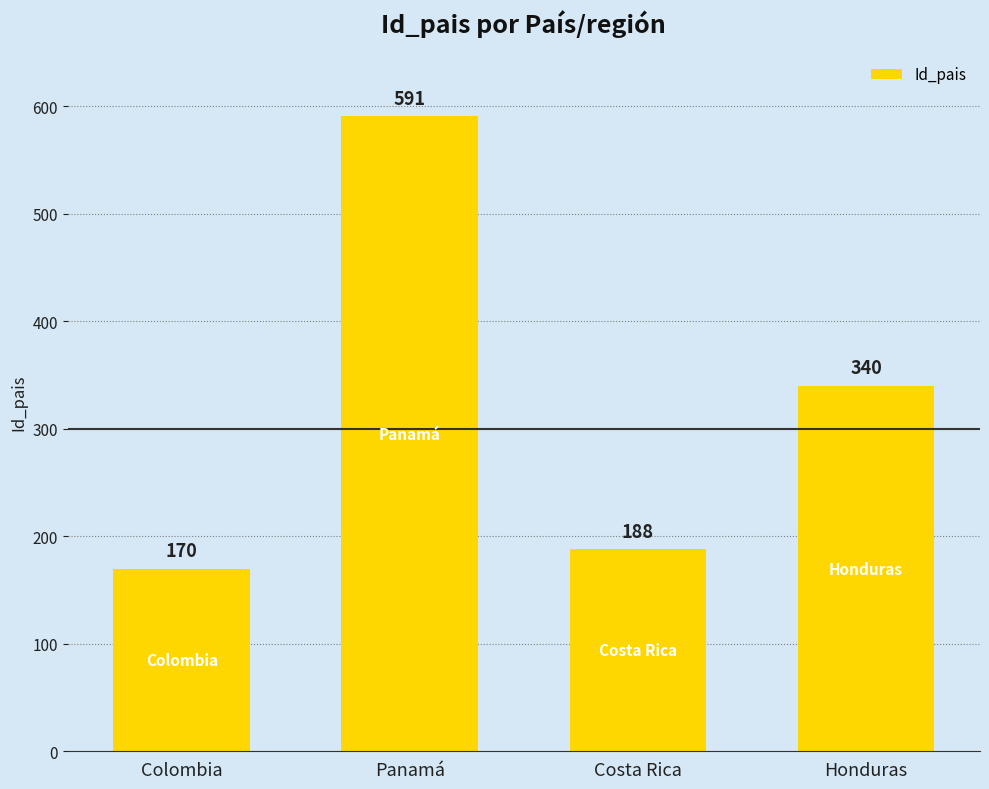

Reading left to right, transcribe all the data shown in this chart.

170	591	188	340